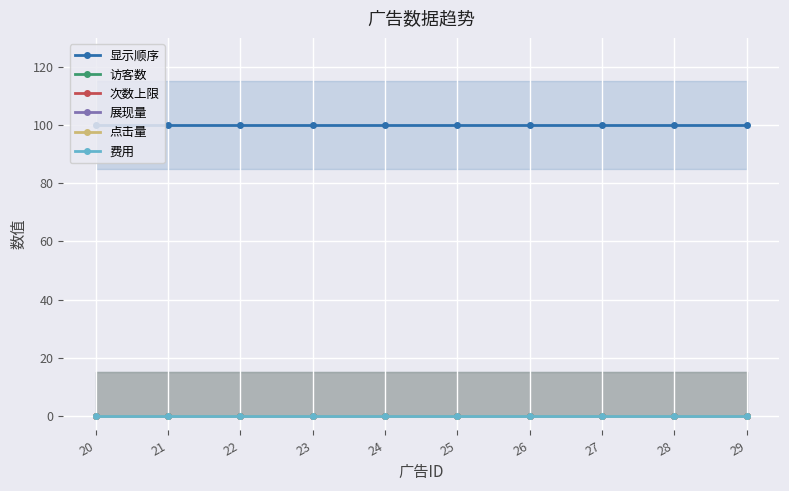

What is the difference between the highest and lowest values at 24?

100